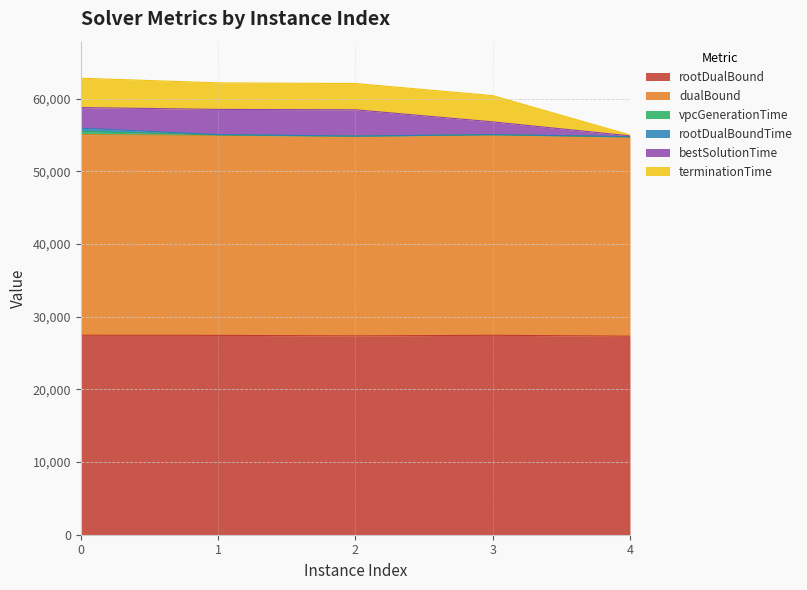

True or false: dualBound has a value of 37883.2 at 0.

False